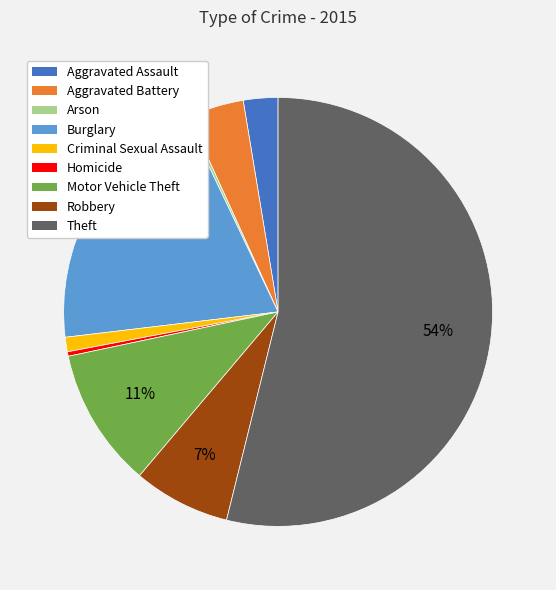

Is the sum of Motor Vehicle Theft and Aggravated Assault greater than half?

No